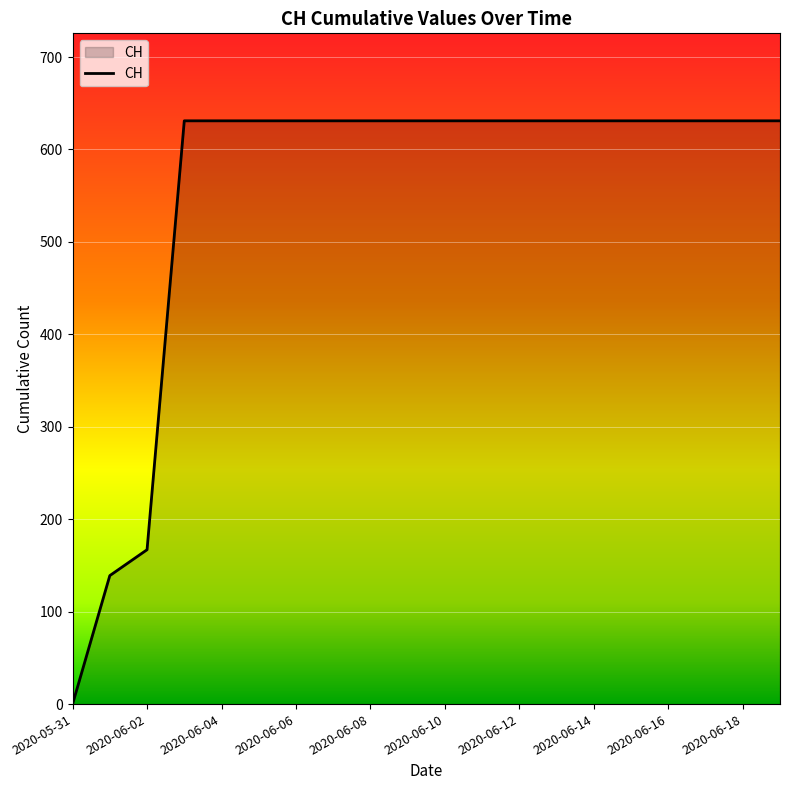

What is the difference between the maximum and minimum values?

631